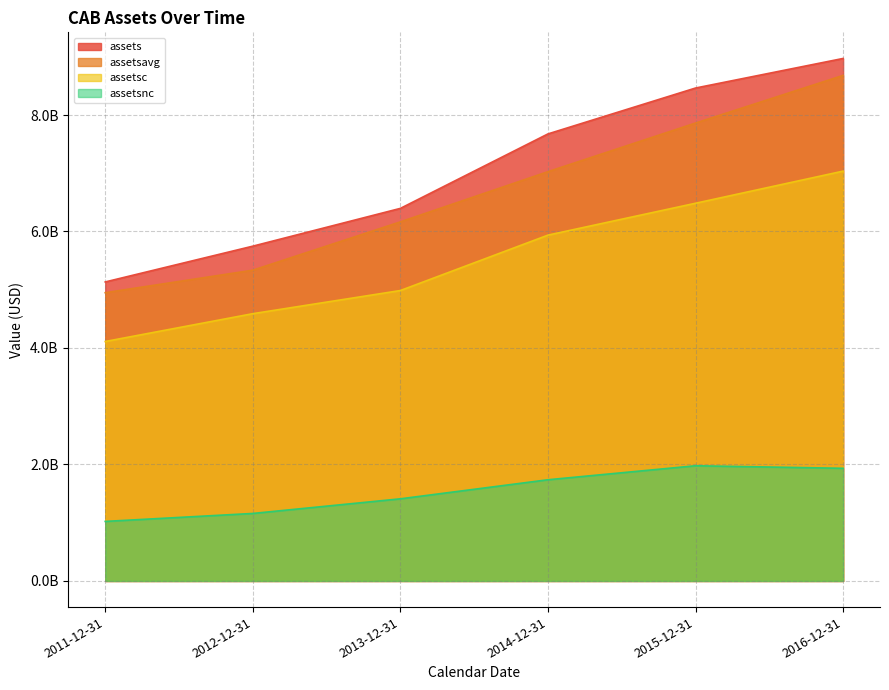

True or false: assets and assetsnc intersect in this chart.

False